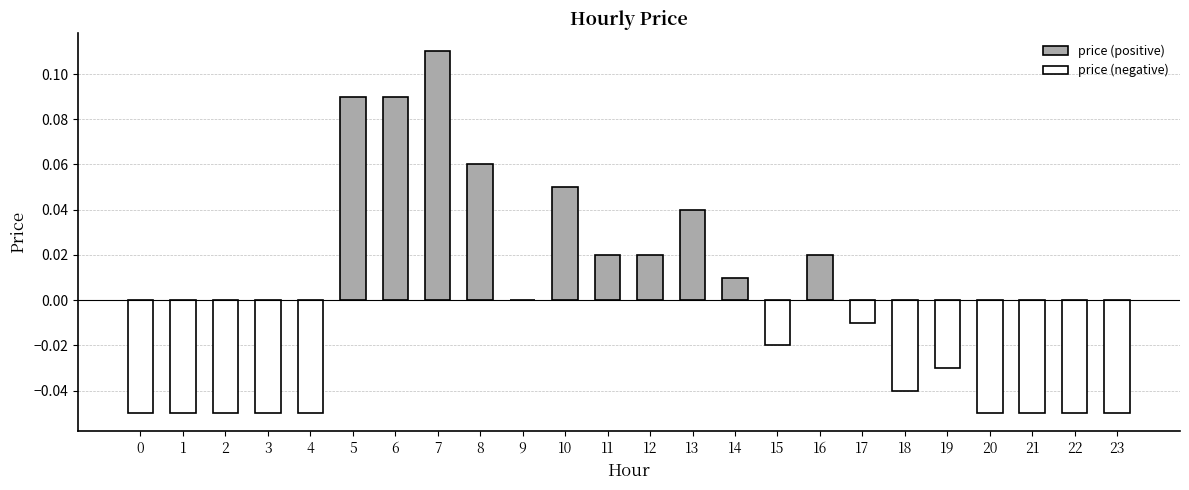

Which category has the highest value across all series?

7